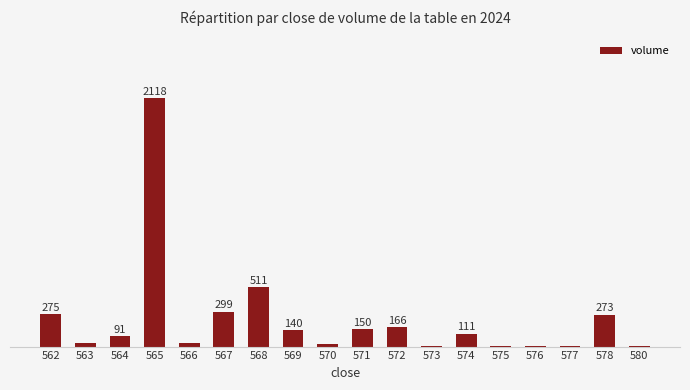

What is the value of the 18th bar from the left?

3.0